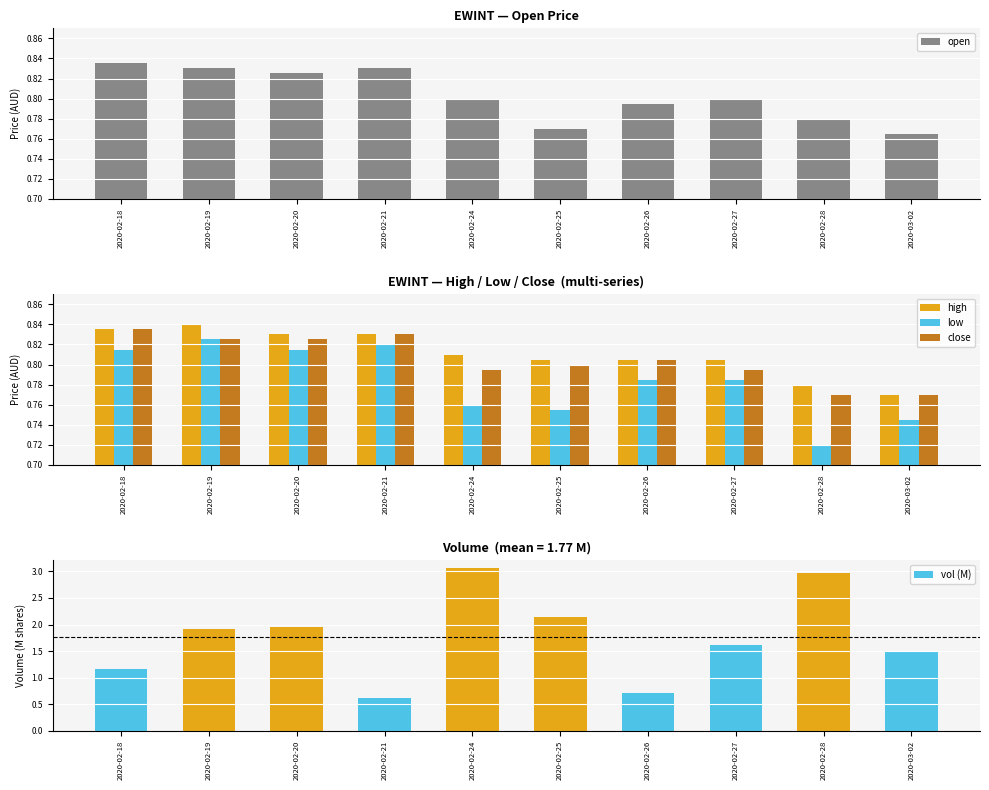

What is the label of the 10th bar from the left?

2020-03-02